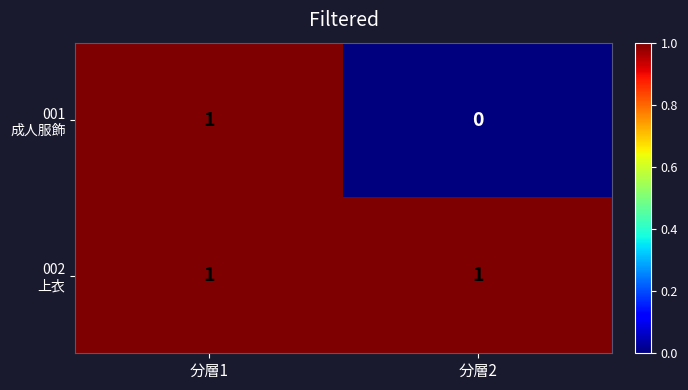

Which category has the lowest value across all series?

分層2